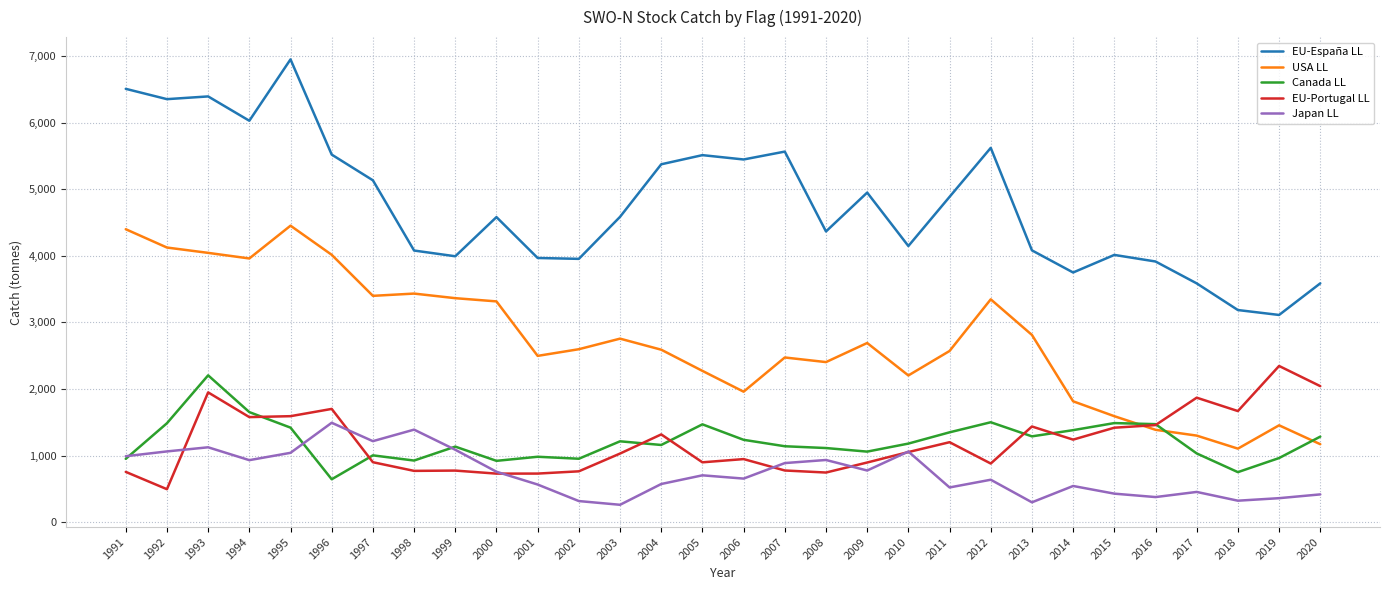

Is it true that EU-Portugal LL equals 3317.2 at 2020?

False